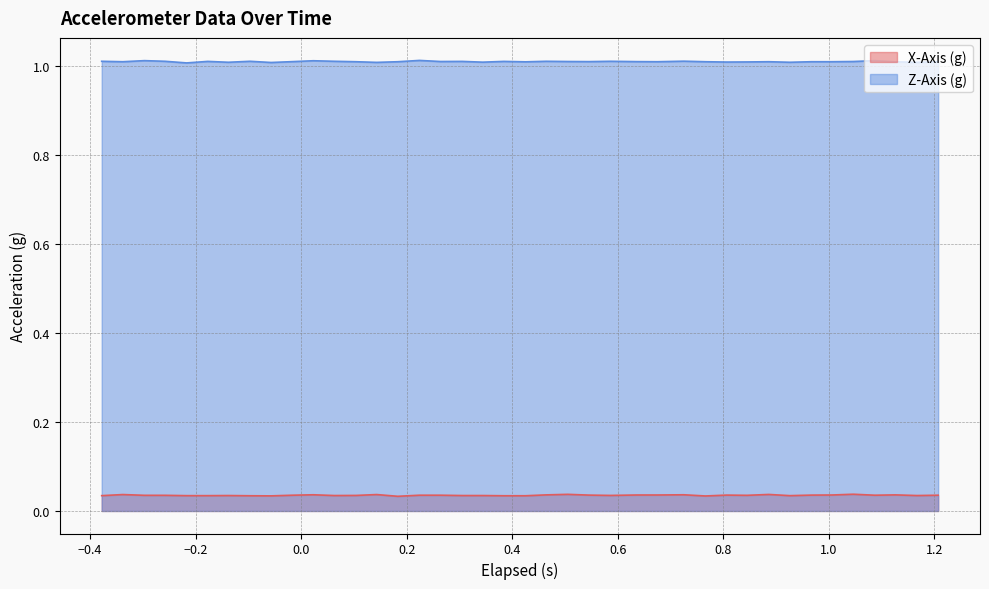

How many lines are shown in the chart?

2